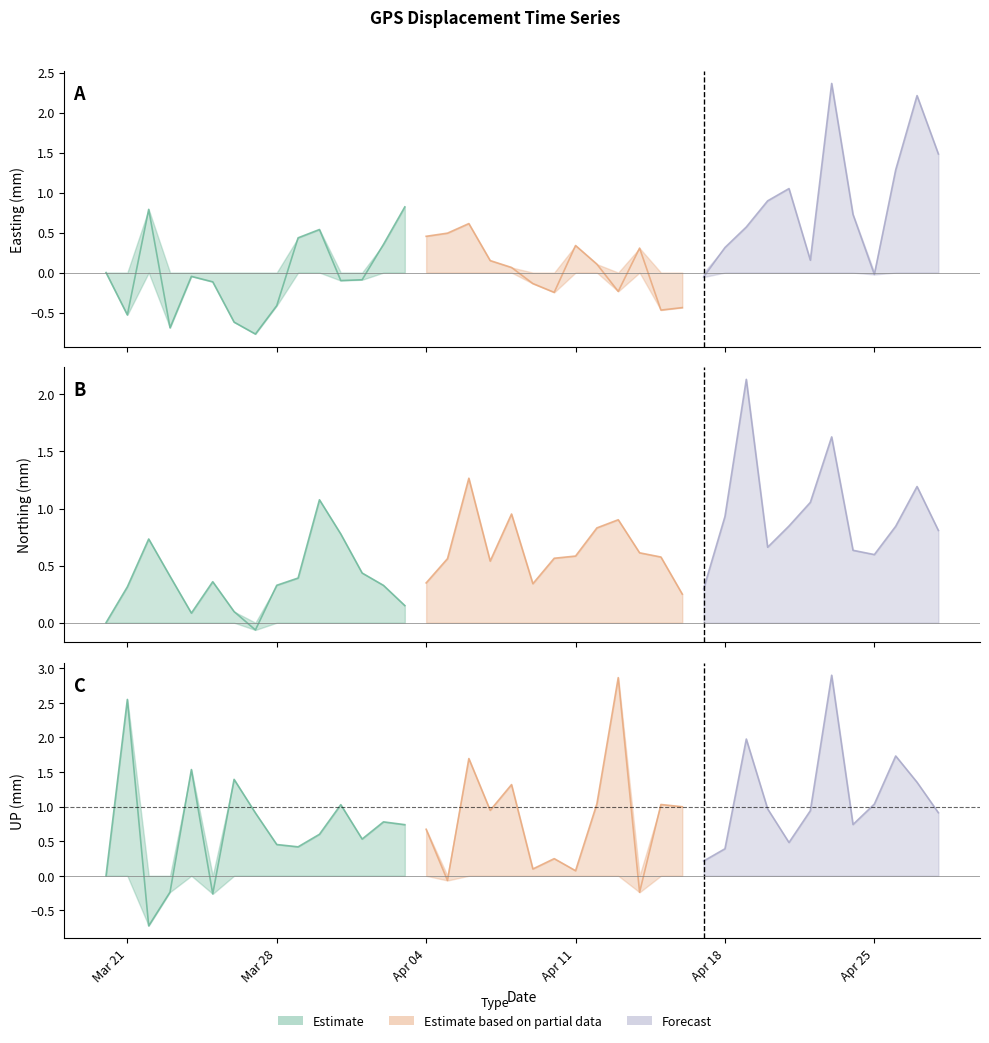

True or false: UP and Easting intersect in this chart.

True